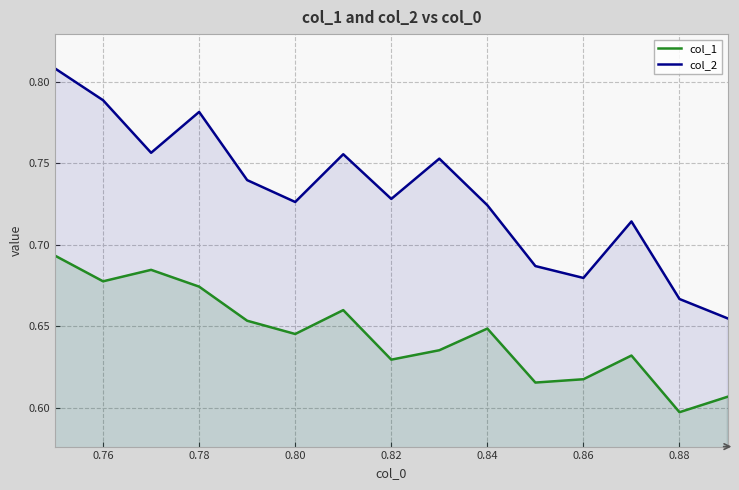

The col_1 series shows 1.0 at 0.88. True or false?

False